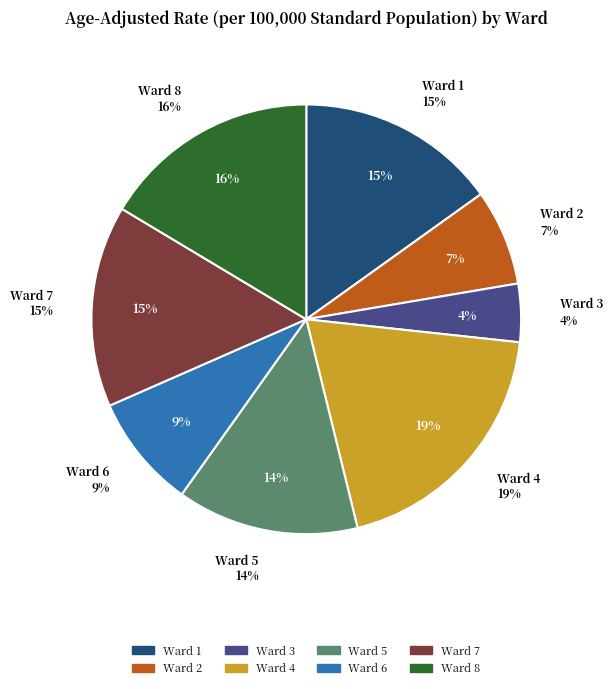

Rank the categories by value from lowest to highest.

Ward 3, Ward 2, Ward 6, Ward 5, Ward 1, Ward 7, Ward 8, Ward 4